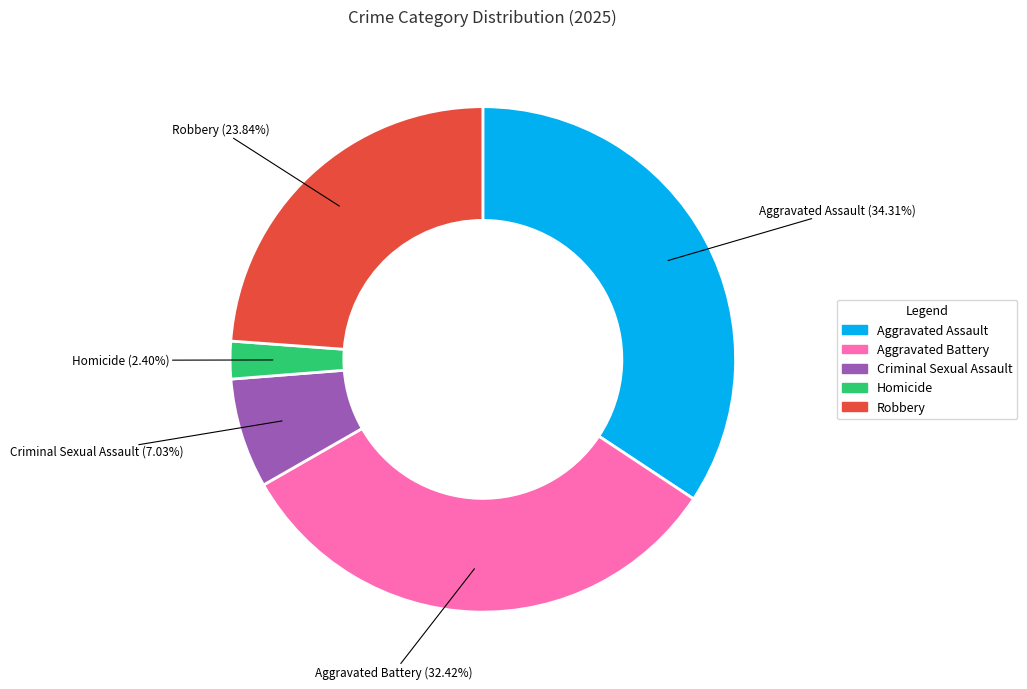

What is the largest slice in the pie chart?

Aggravated Assault